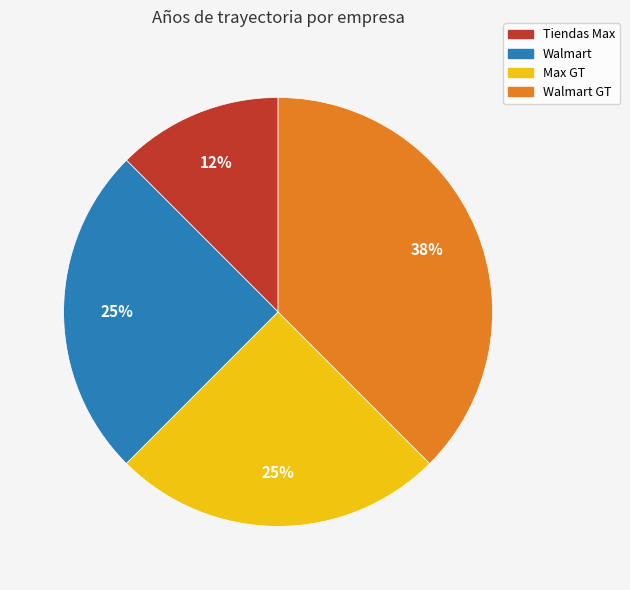

Approximately how many times larger is the value at Walmart GT compared to Walmart?

1.5